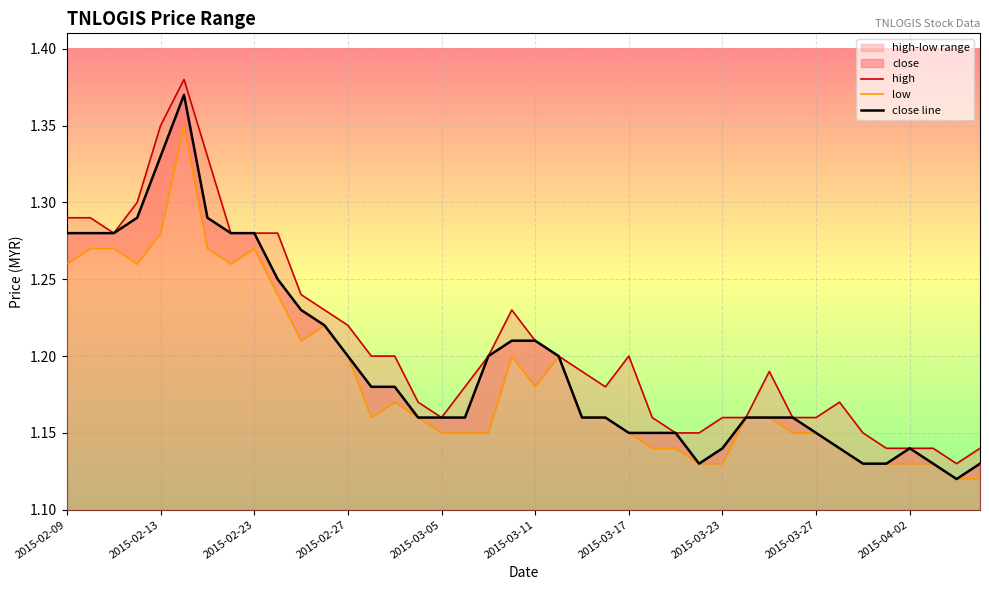

What is the average value of the high series?

1.2